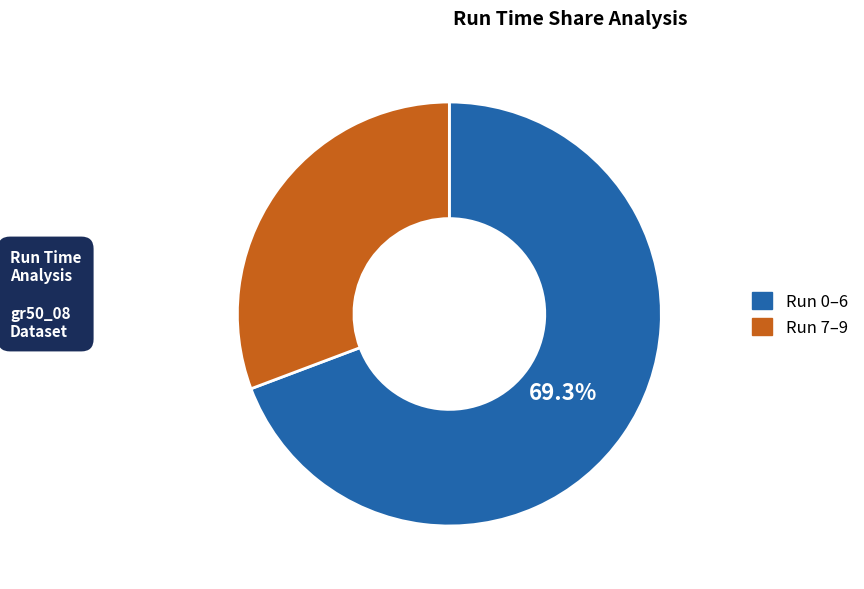

What percentage is NOT represented by Run 0–6?

30.7%